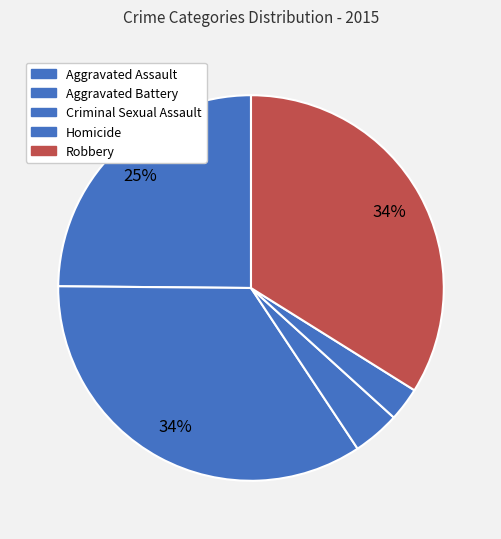

To the nearest percent, what is the combined percentage of Aggravated Assault and Criminal Sexual Assault?

29%